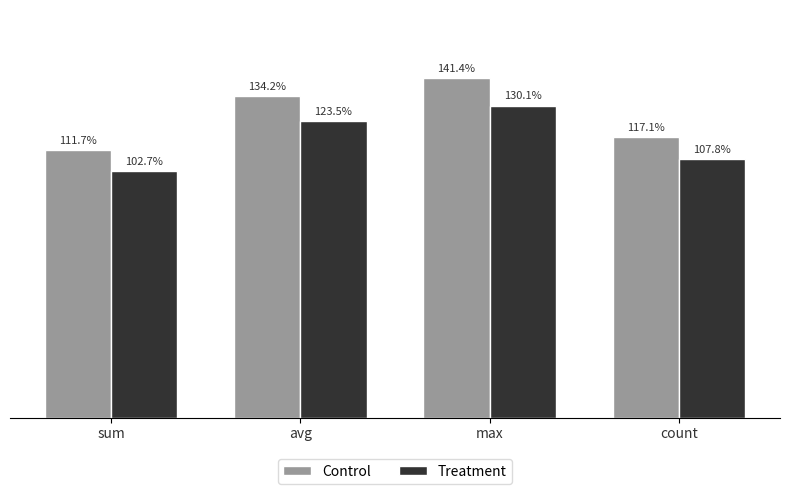

Are the bars grouped side by side (vs. stacked)?

Yes